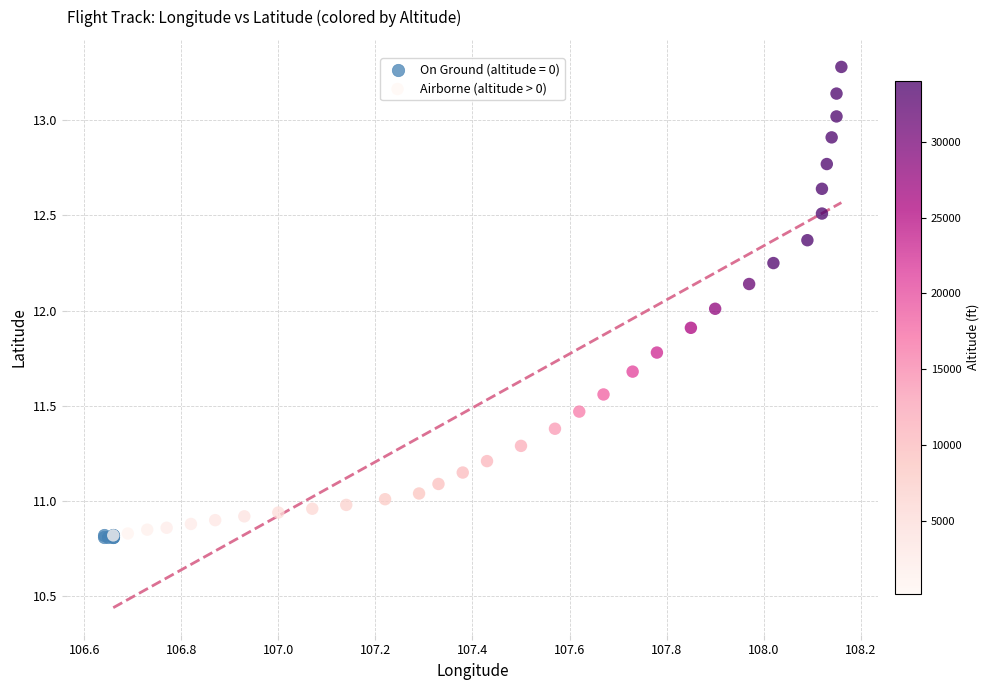

Which series contains the highest Y value?

Airborne (altitude > 0)